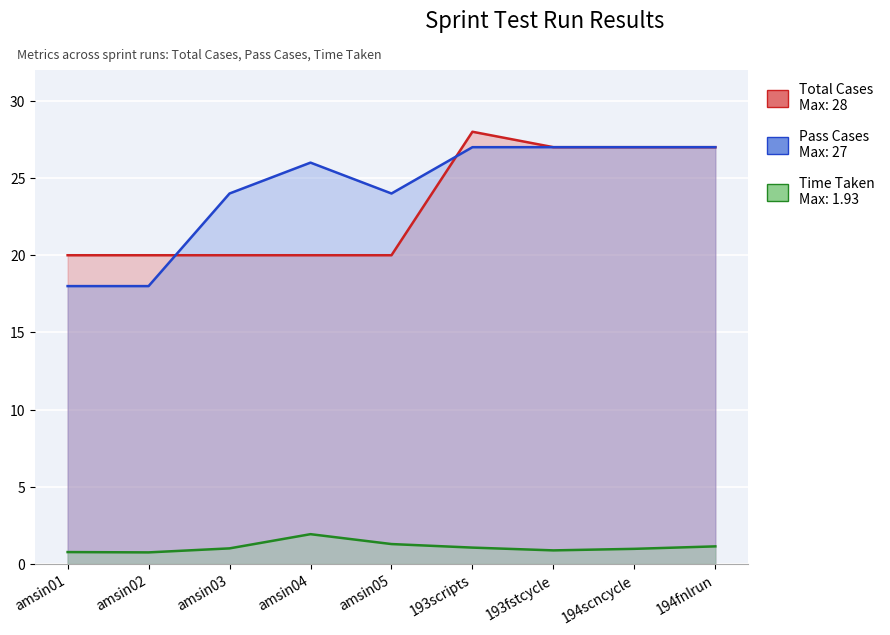

Which series changed the most between amsin02 and 194scncycle?

Pass Cases